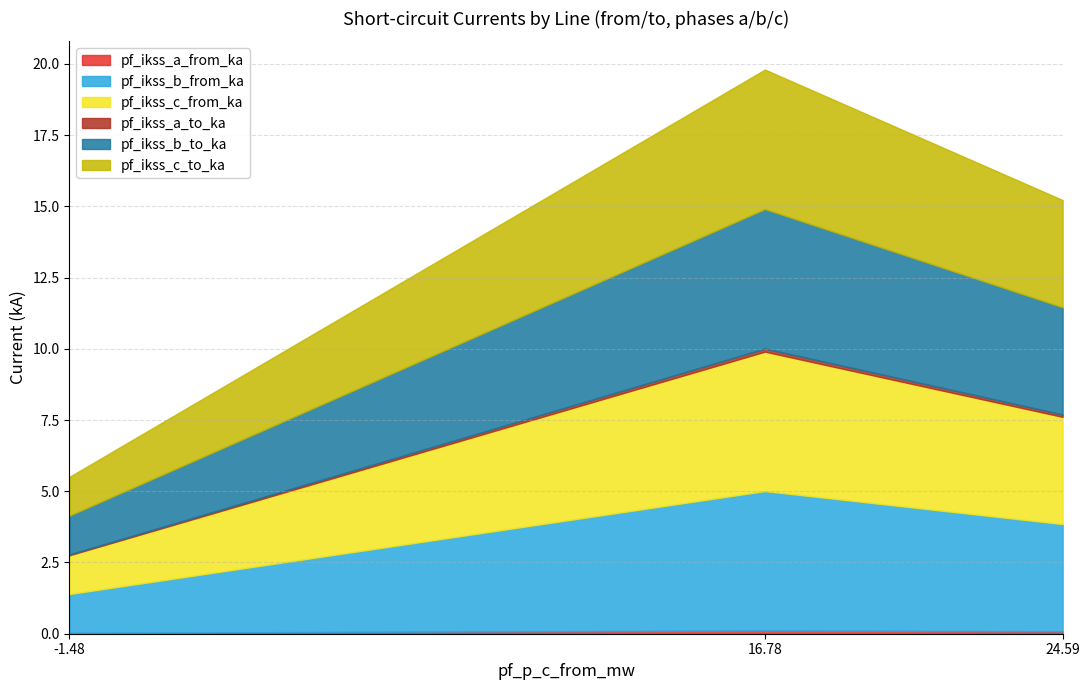

What is the difference between the pf_ikss_b_from_ka values at Line_2 and Line_0?

2.4